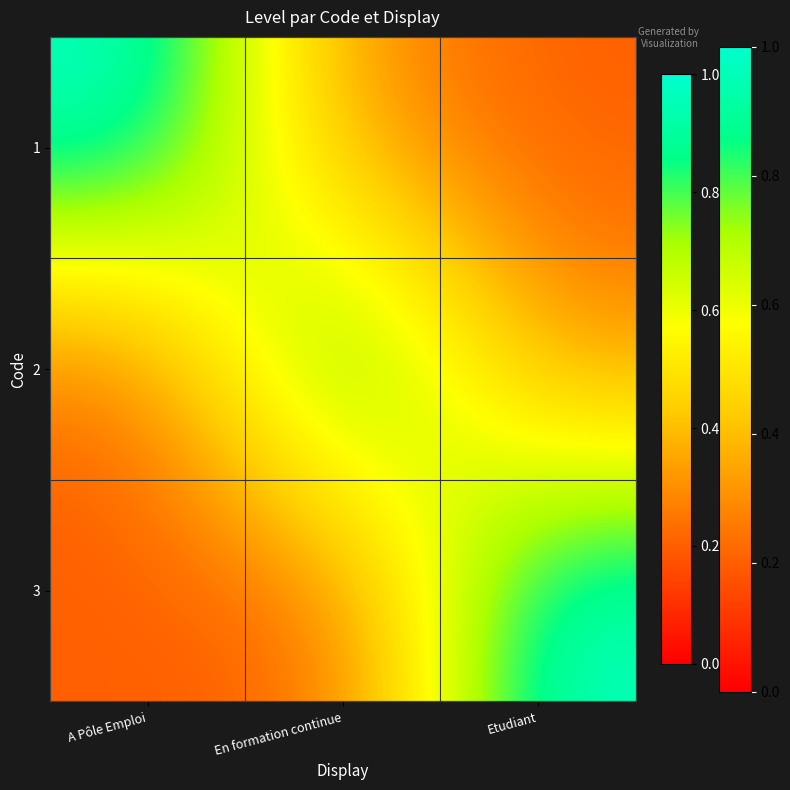

Reading left to right, extract all data points from this chart.

1: A Pôle Emploi=1.0	En formation continue=0.3	Etudiant=0.2
2: A Pôle Emploi=0.2	En formation continue=1.0	Etudiant=0.3
3: A Pôle Emploi=0.2	En formation continue=0.2	Etudiant=1.0